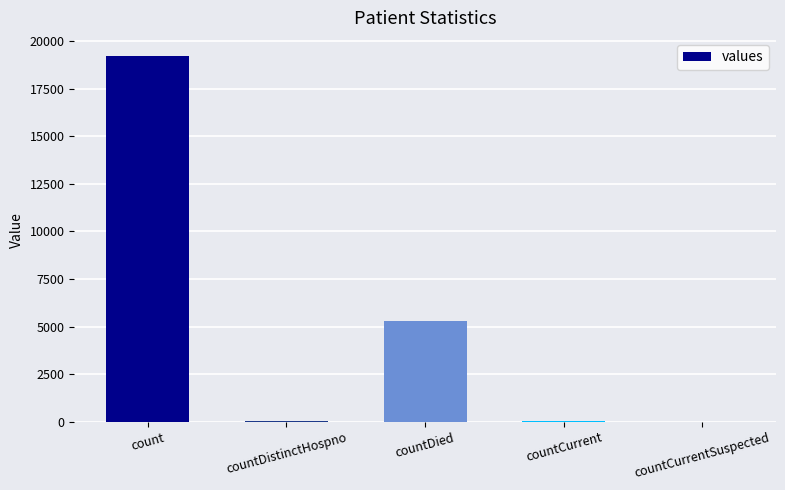

Where is the data nearest to the value 9607?

countDied